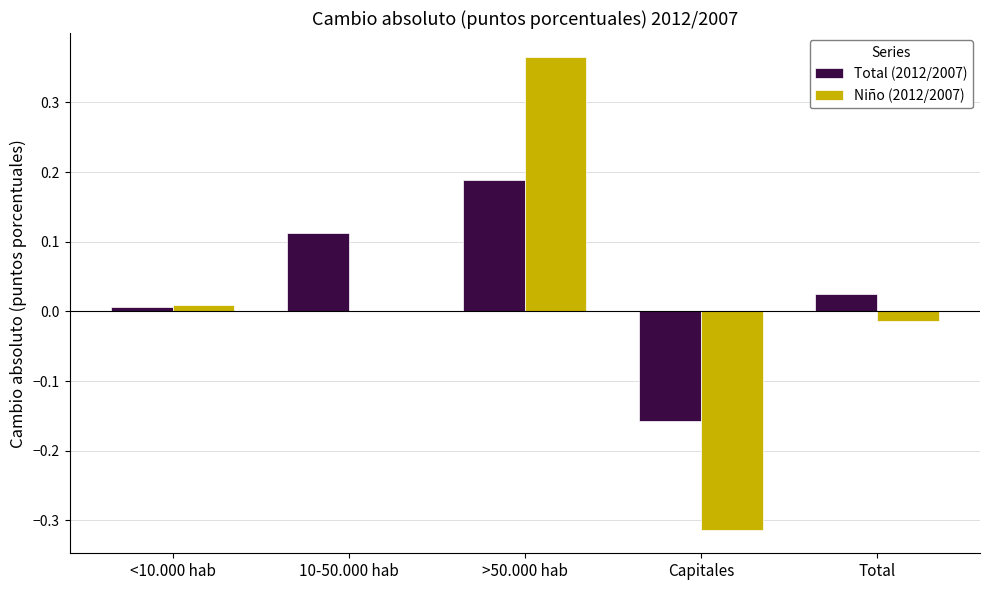

Is the value of Total (2012/2007) at >50.000 hab greater than the value of Niño (2012/2007) at <10.000 hab?

Yes